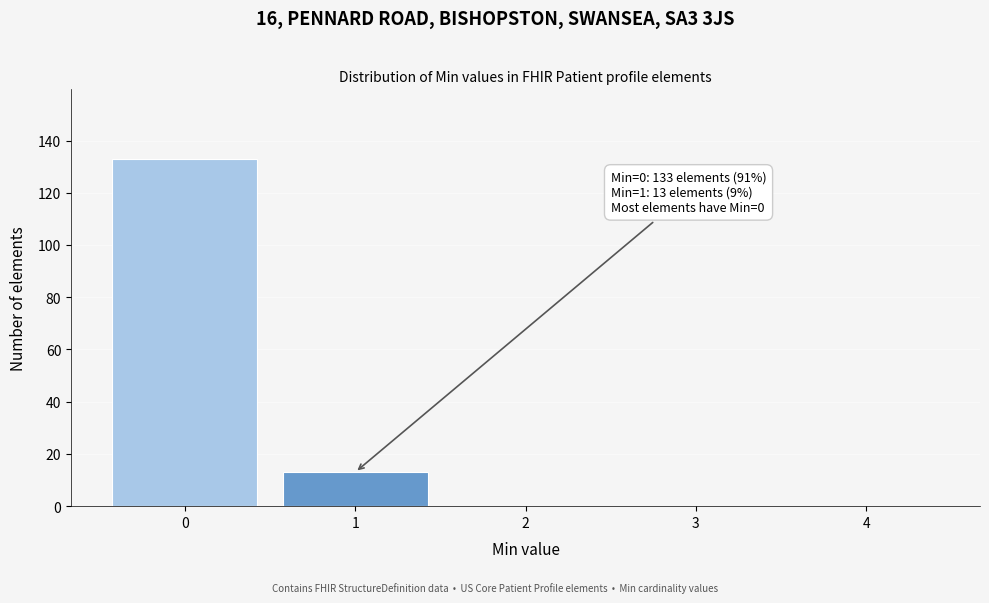

Over which range of the x-axis is the bar tallest?

-0.5 to 0.5